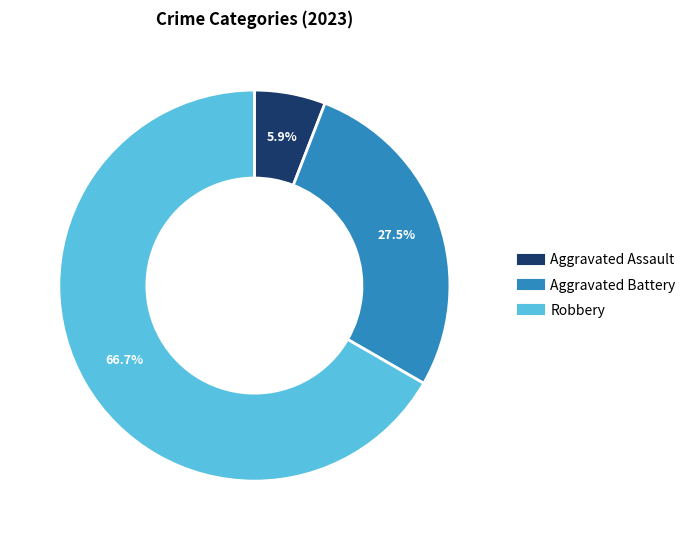

Is there a majority slice in this chart?

Yes